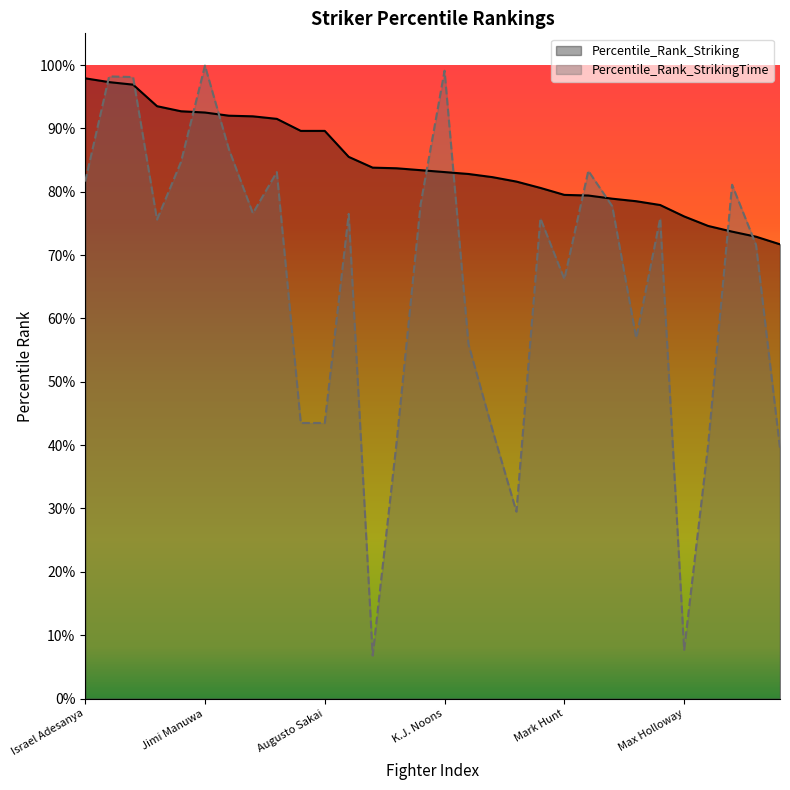

What is the value of the Percentile_Rank_StrikingTime point at the 16th from the left?

1.0